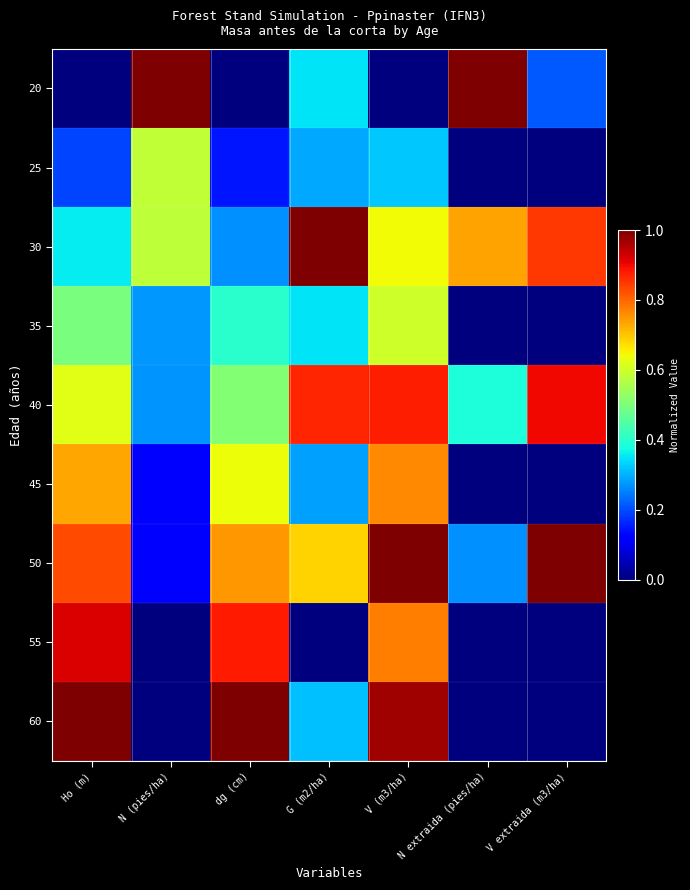

What is the greatest value displayed?

1.0